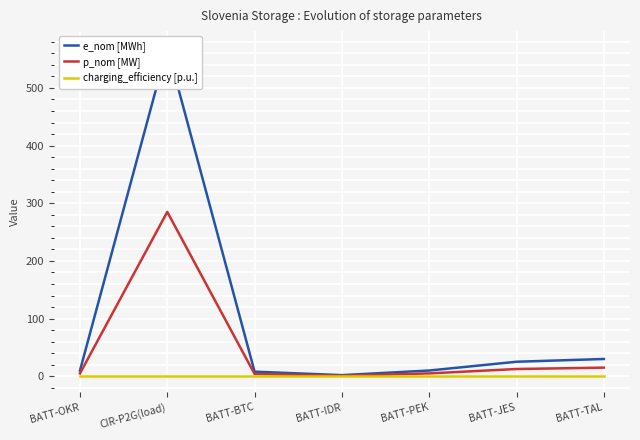

True or false: charging_efficiency [p.u.] has more than 0 interior local peaks.

False